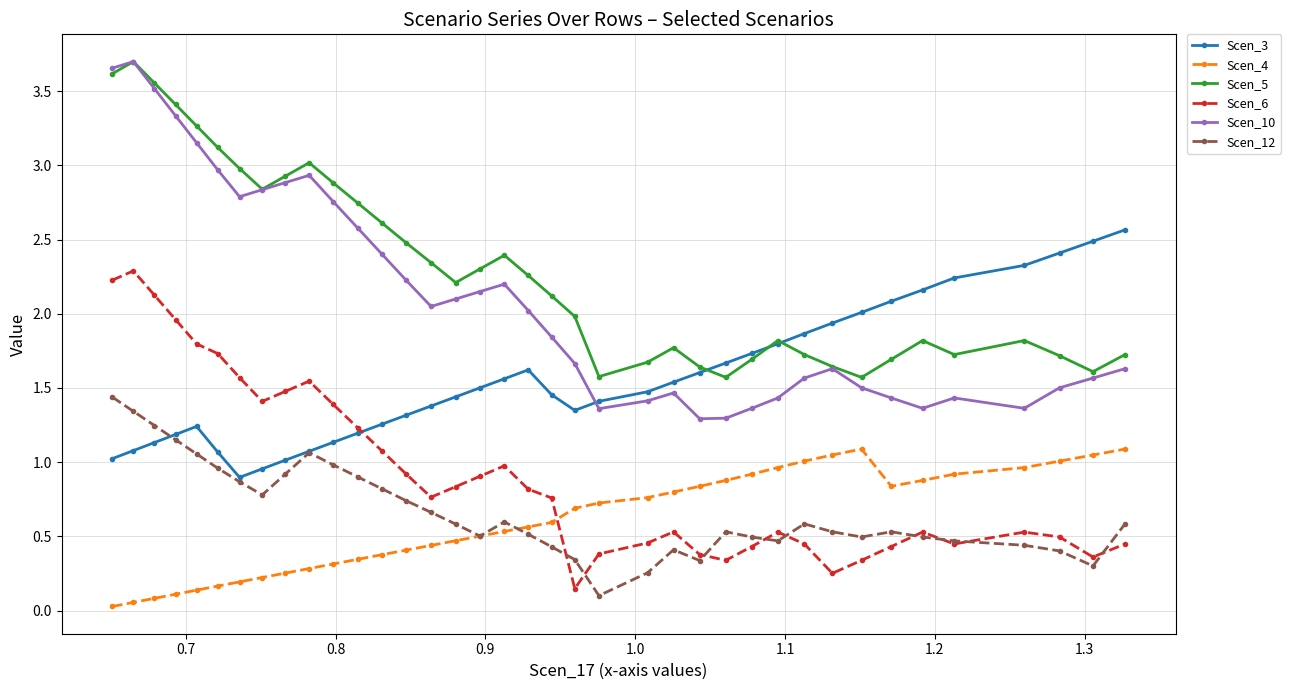

What is the maximum value for Scen_3?

2.6